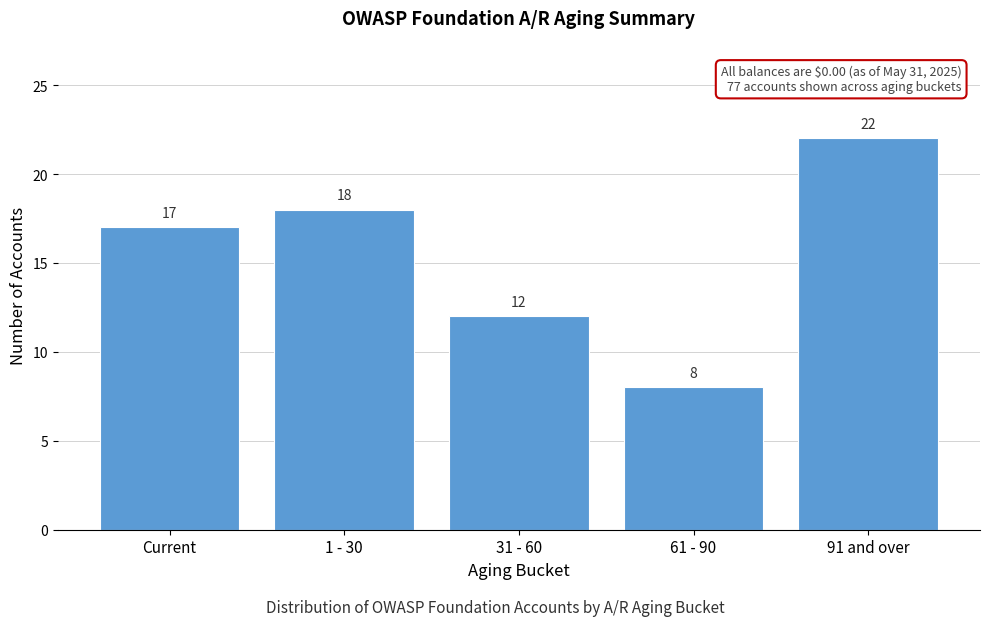

Reading left to right, extract all data points from this chart.

17	18	12	8	22